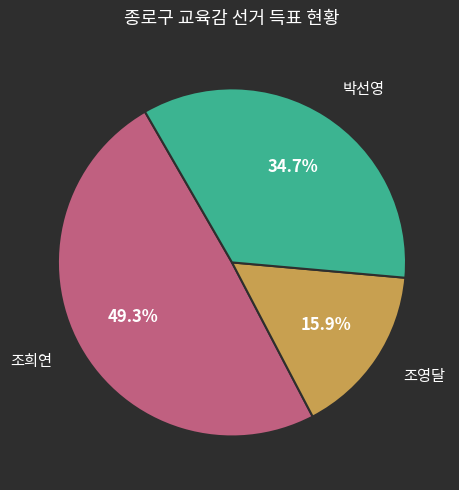

Is there a majority slice in this chart?

No